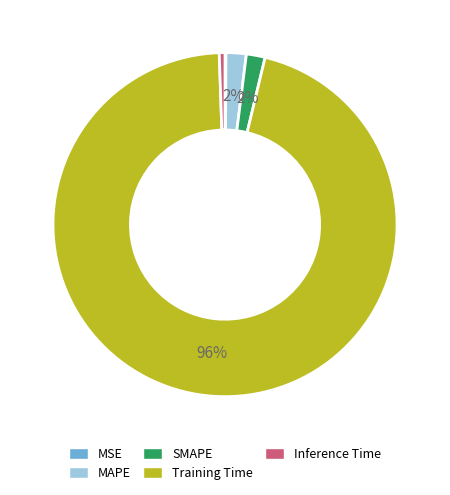

To the nearest percent, what portion does MAPE represent?

2%